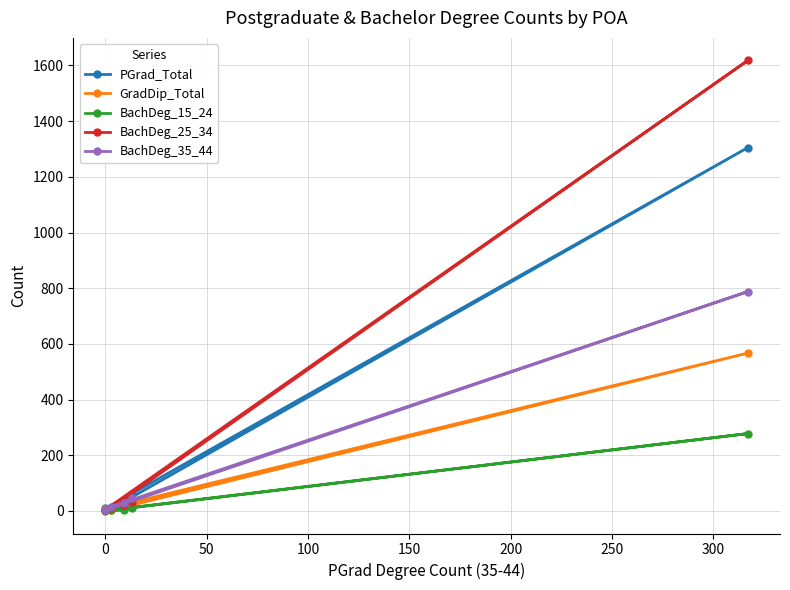

Rank the series by their maximum value, from lowest to highest.

BachDeg_15_24, GradDip_Total, BachDeg_35_44, PGrad_Total, BachDeg_25_34